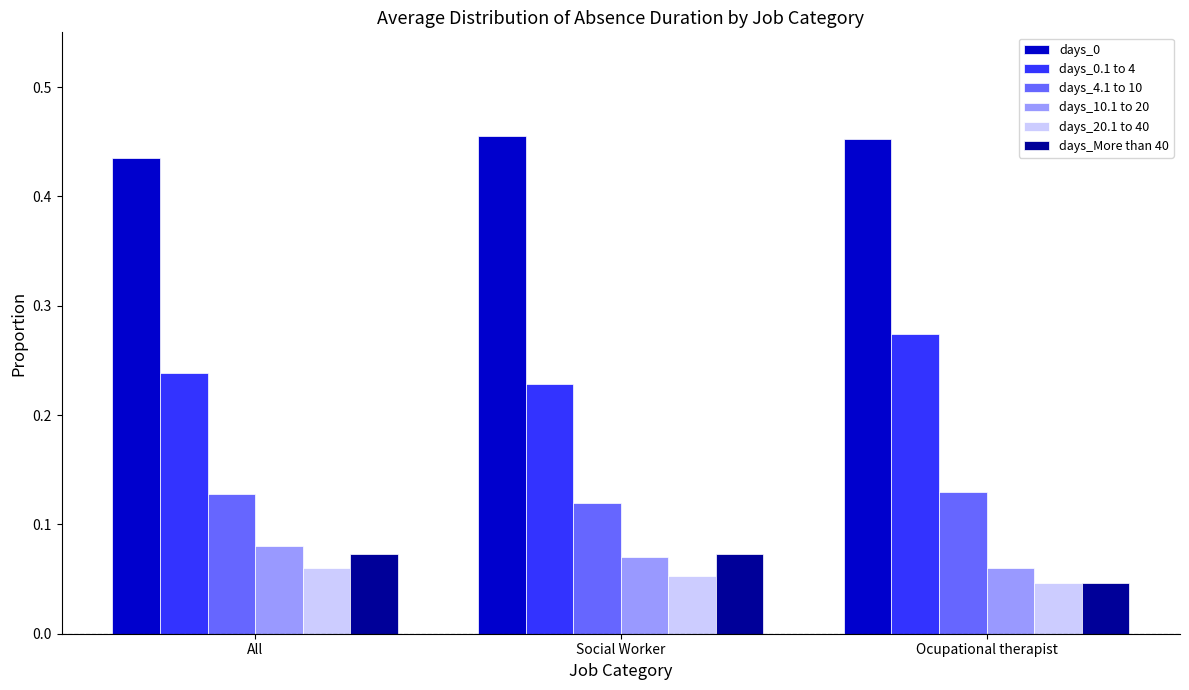

What is the sum of all days_0 values?

1.3